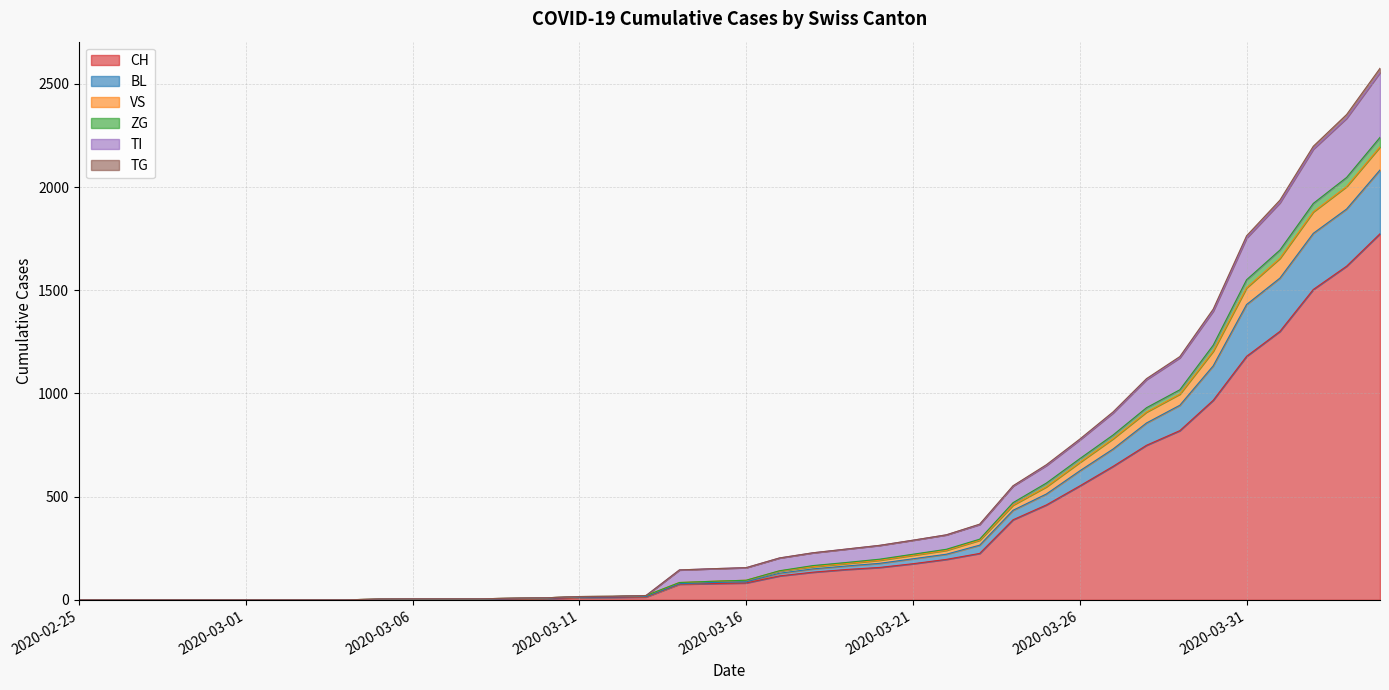

How many lines are shown in the chart?

6